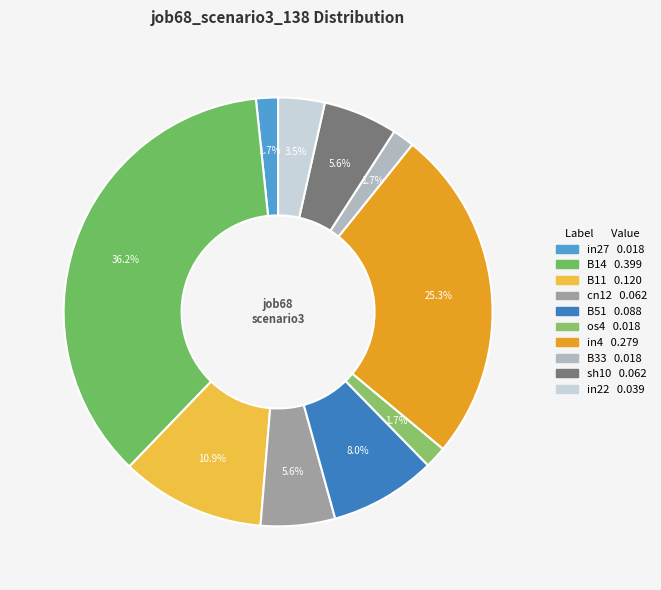

Count the number of slices in the pie.

10